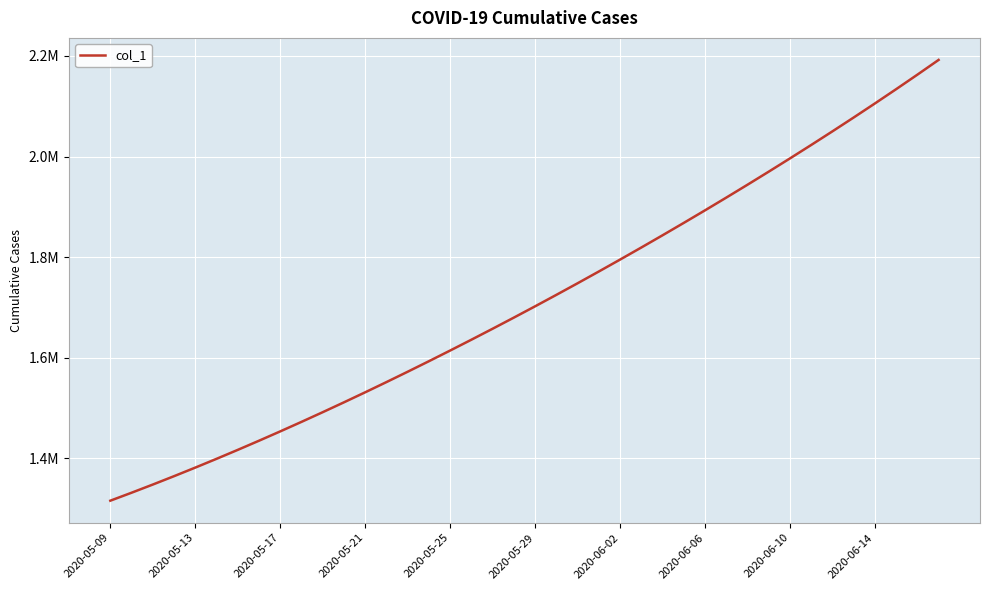

Does the chart display data point markers on the line(s)?

No